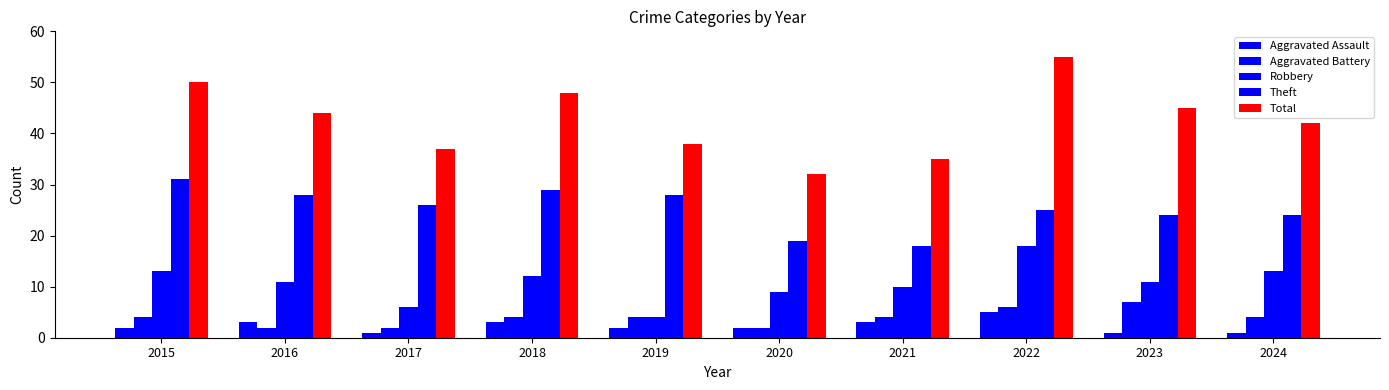

At how many categories does at least one series exceed 46?

3